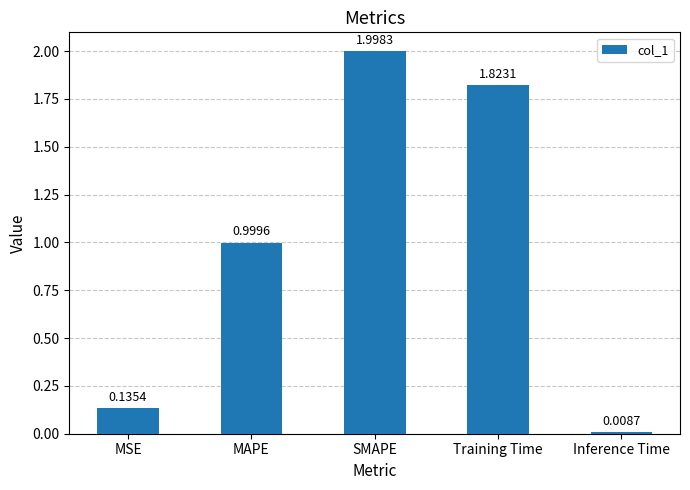

How many categories are shown in the chart?

5